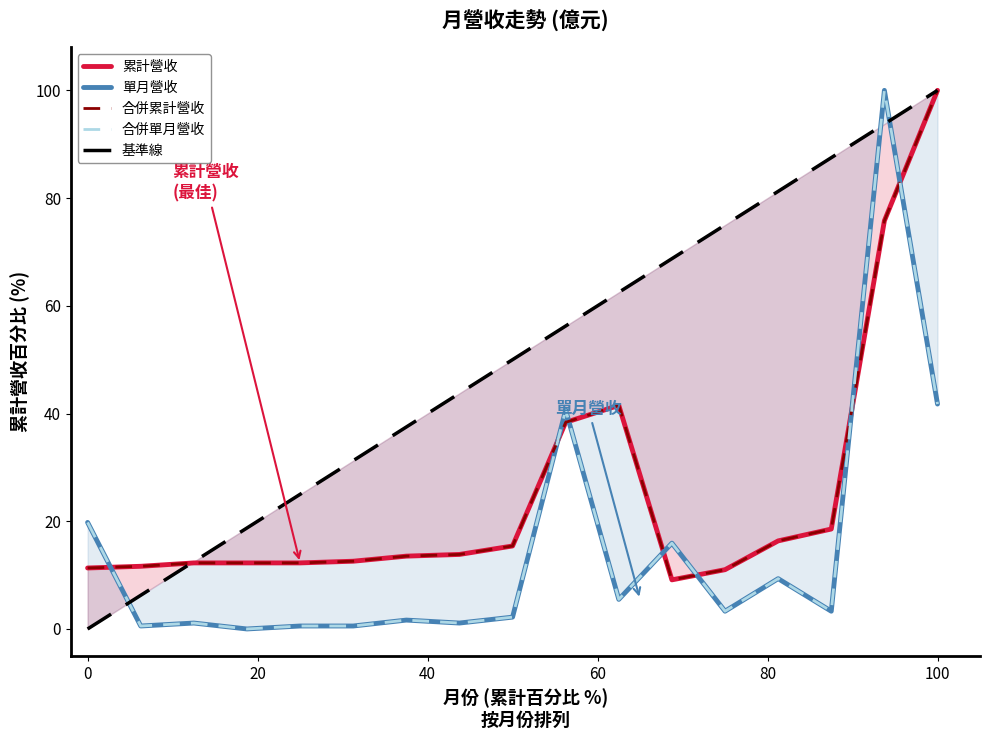

True or false: 單月營收 and 合併累計營收 intersect in this chart.

True